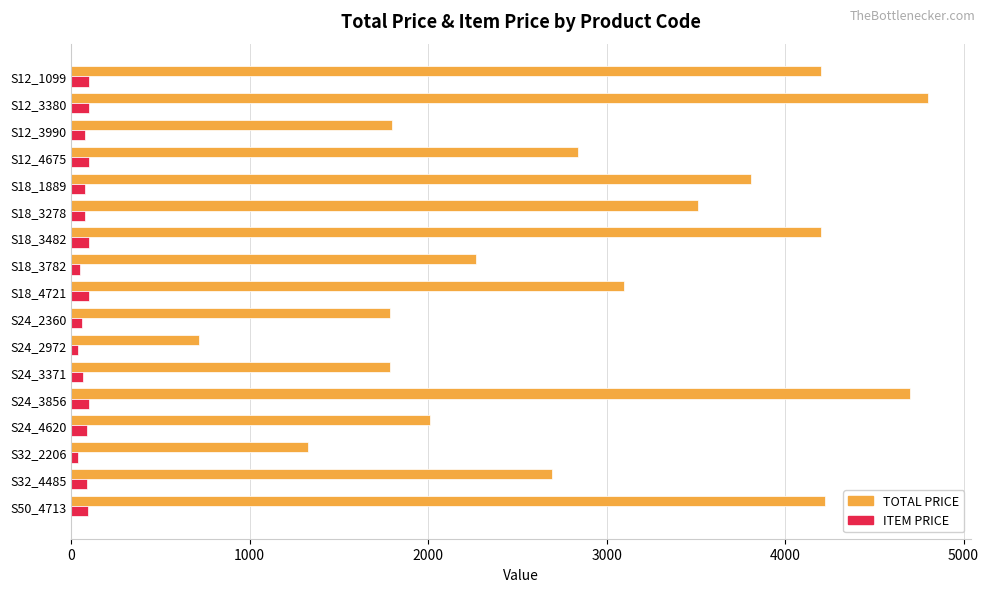

Rank the series by their maximum value, from highest to lowest.

TOTAL PRICE, ITEM PRICE